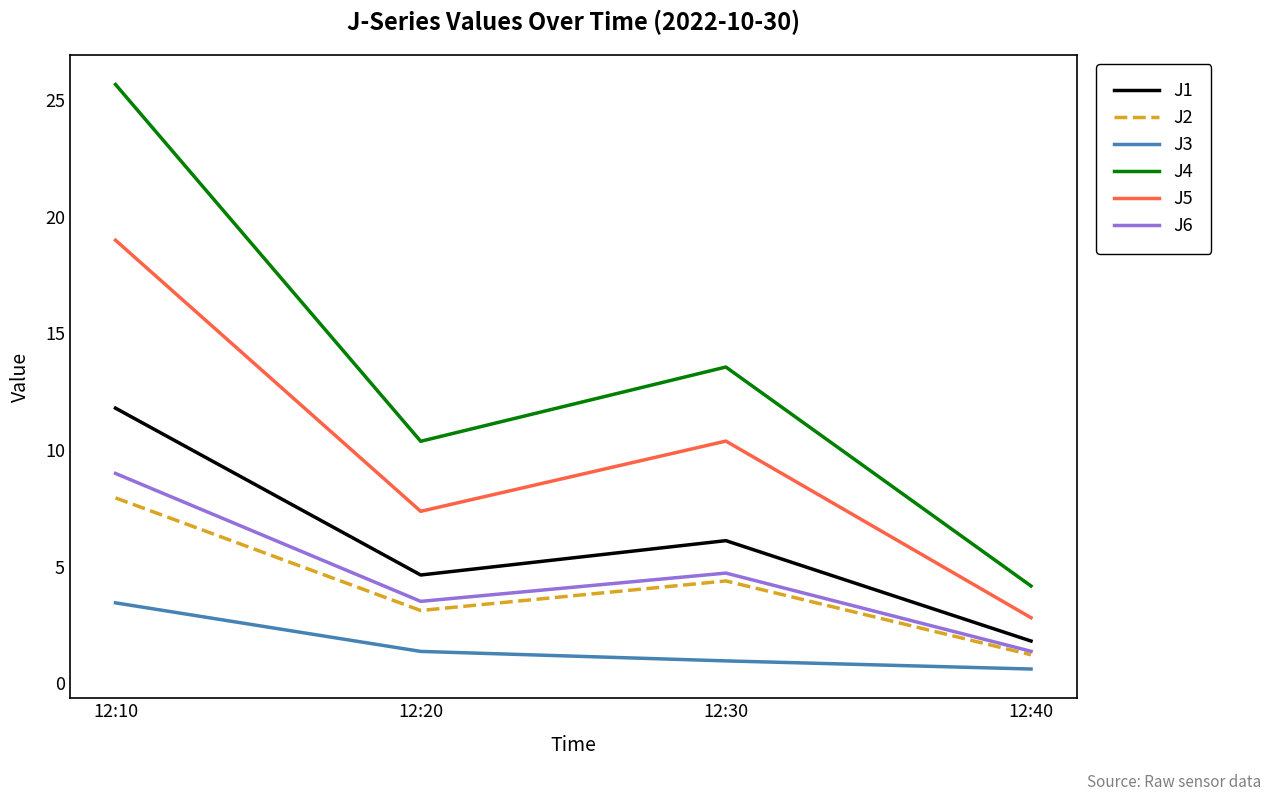

At which category is the sum across all series the highest?

12:10